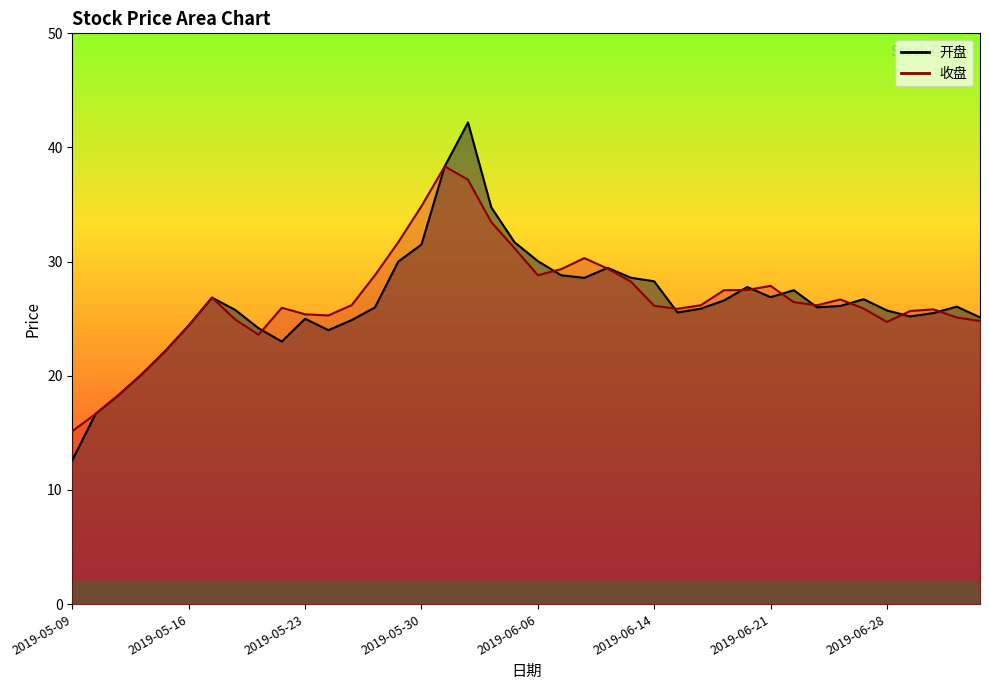

The value of 收盘 at 2019-06-06 is 45.9. True or false?

False